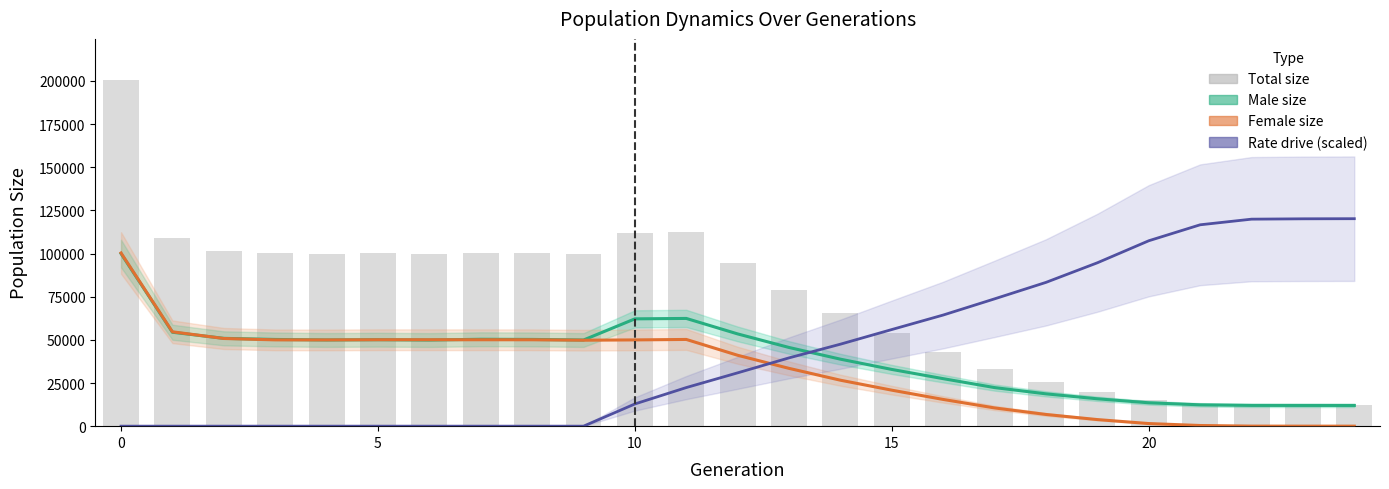

How many groups of bars are there?

25